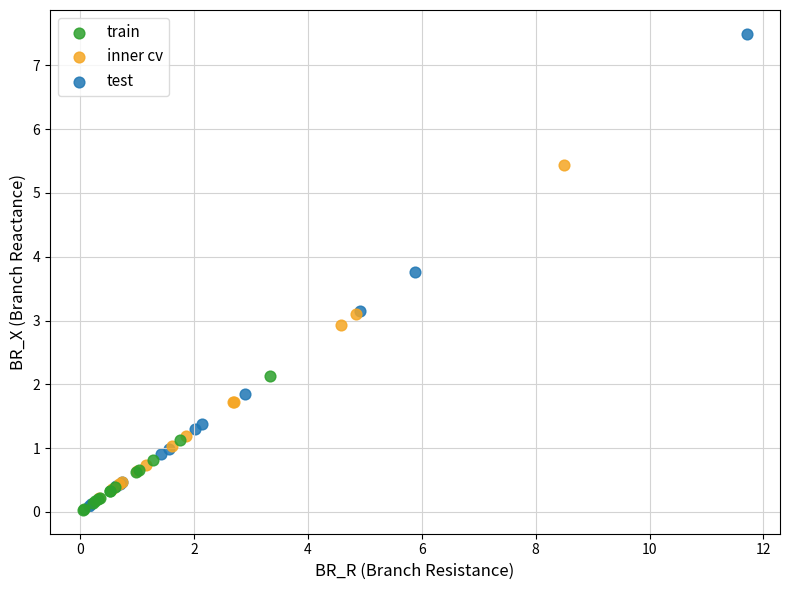

Which series has the widest spread of Y values?

test